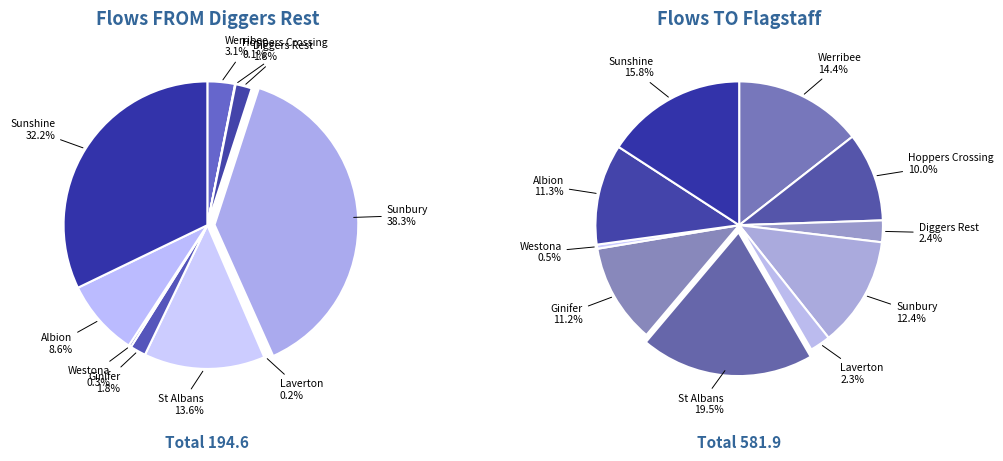

To the nearest percent, what is the average slice percentage?

10%